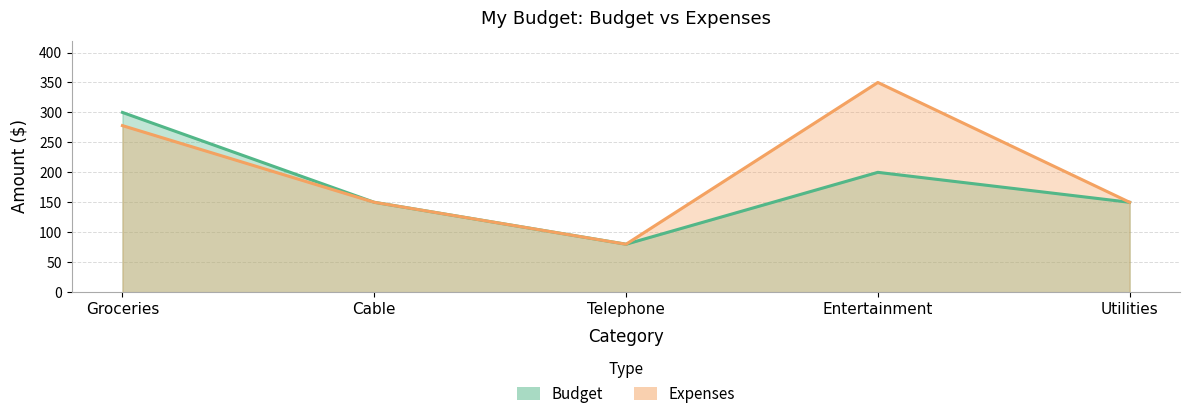

How many distinct data groups are displayed?

2